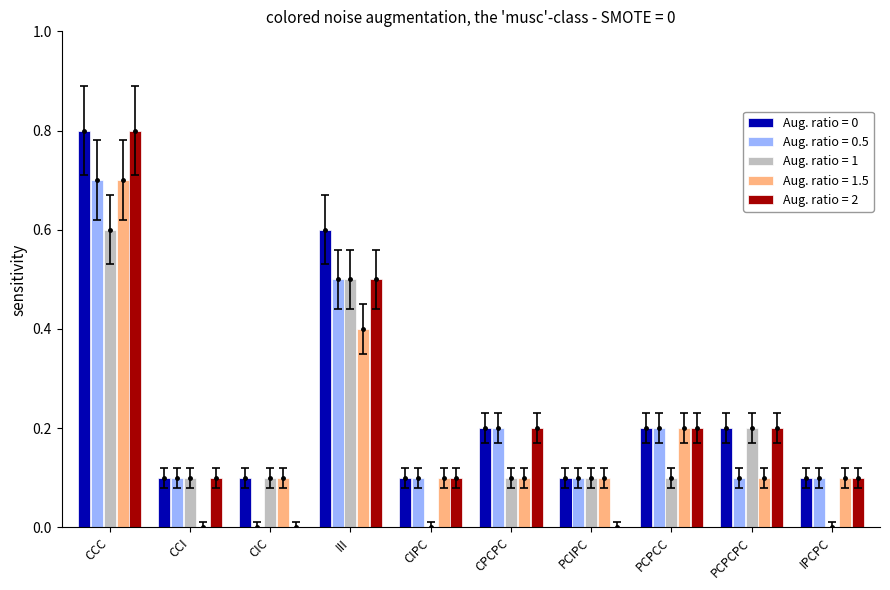

Are the bars horizontal?

No